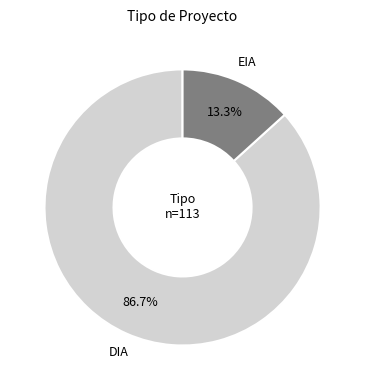

To the nearest percent, what is the average slice percentage?

50%